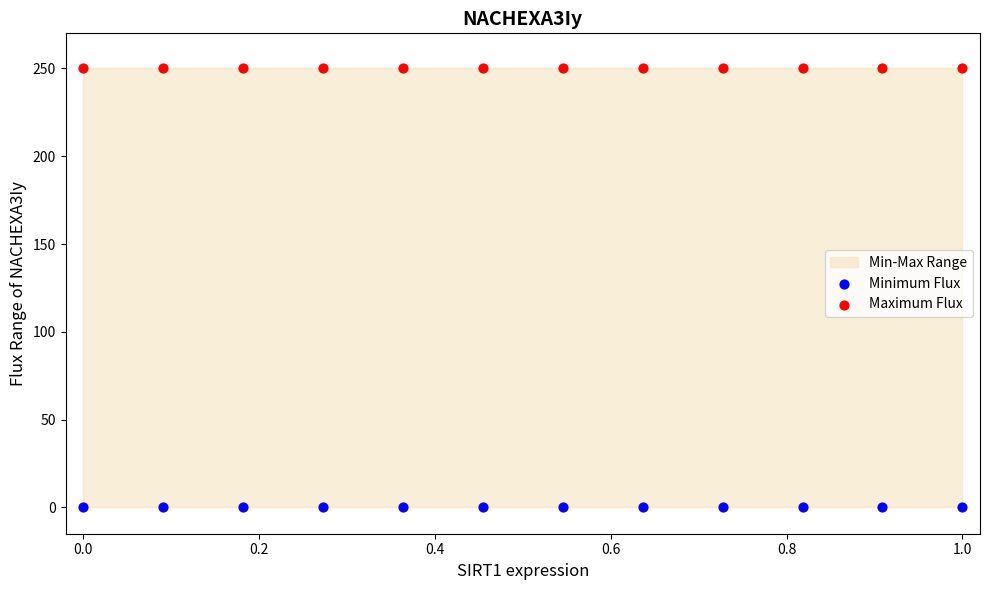

Which series reaches the minimum Y coordinate?

Minimum Flux